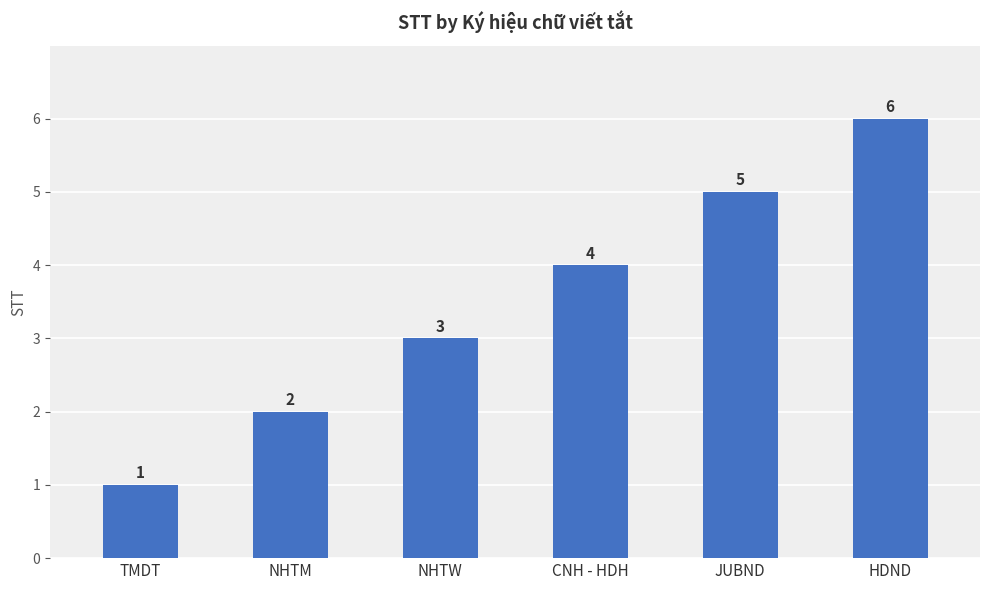

What is the sum of the values at NHTM and HDND?

8